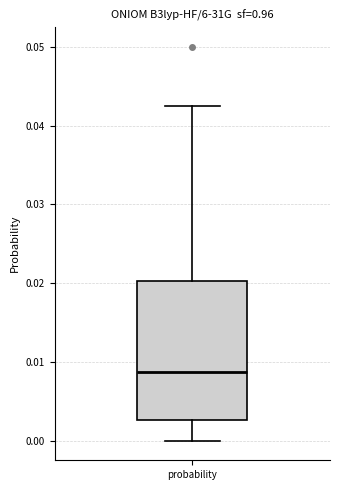

Where is the lower edge of the box for probability on the y-axis? The values are not printed on the chart, so give them approximately, as read against the axis.

0.003